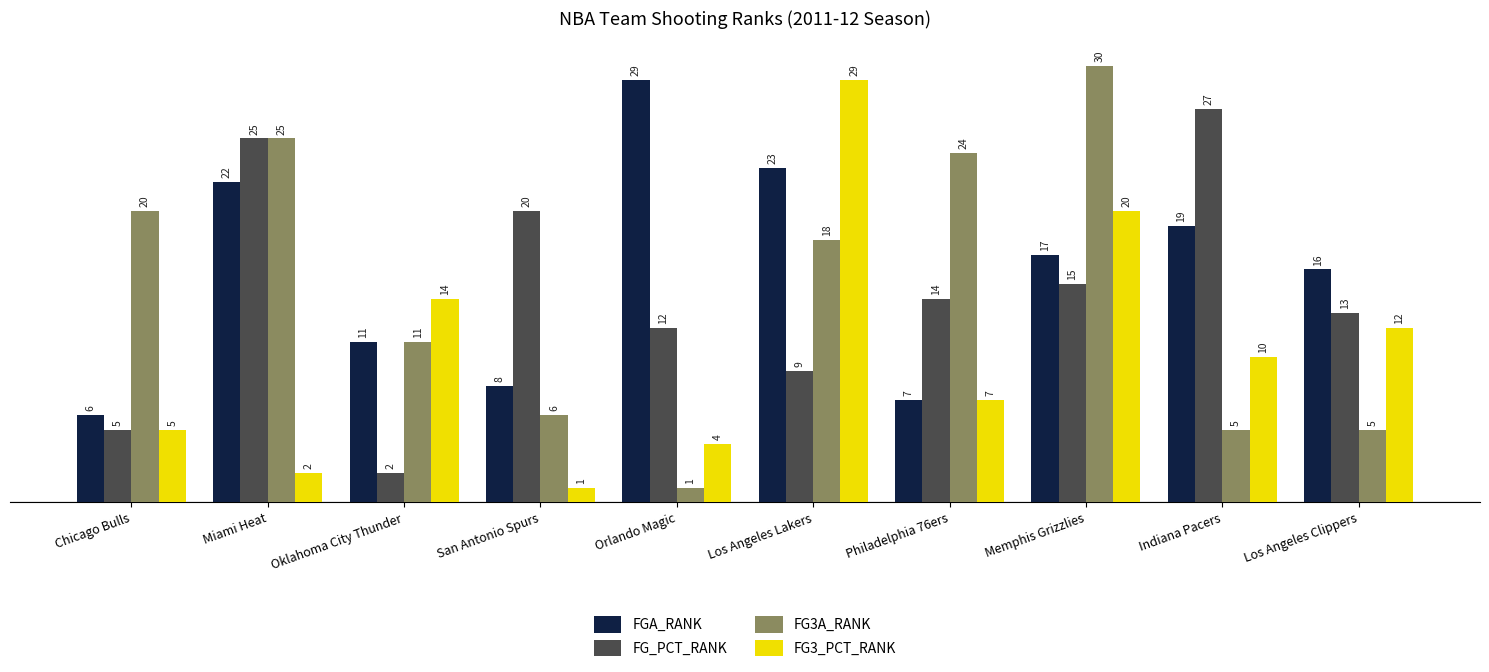

Is it true that FG_PCT_RANK equals 25 at Miami Heat?

True